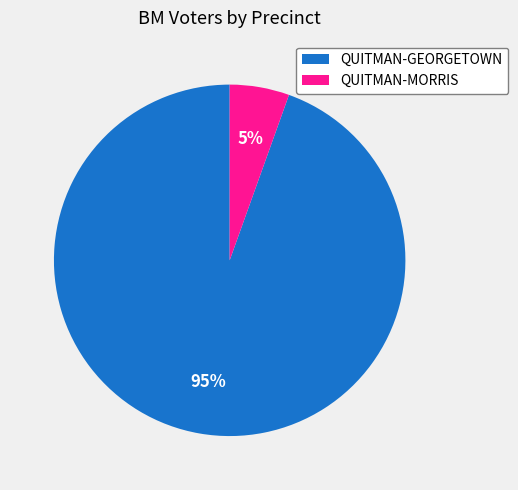

What is the smallest slice in the pie chart?

QUITMAN-MORRIS